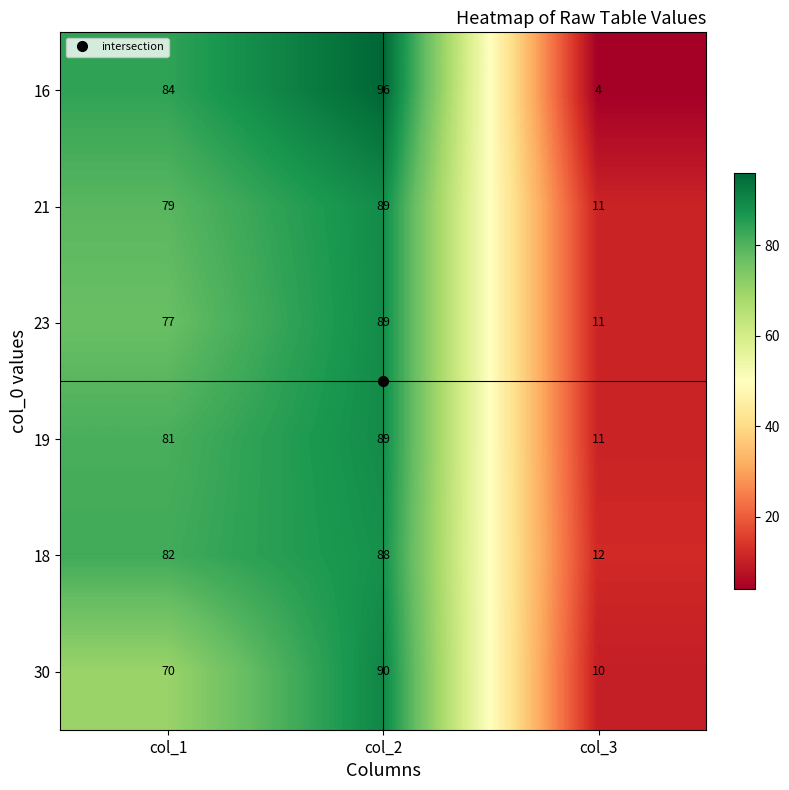

What is the average value of the 30 series?

57